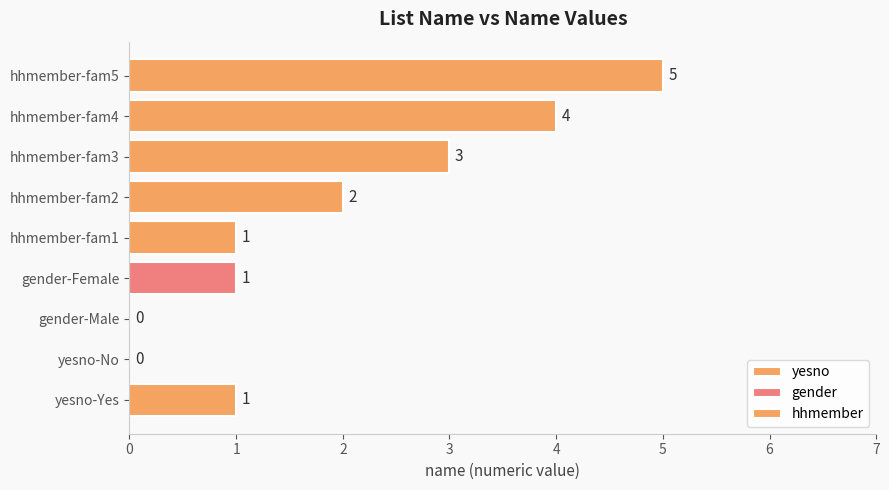

Which label corresponds to the smallest value in the chart?

yesno-No